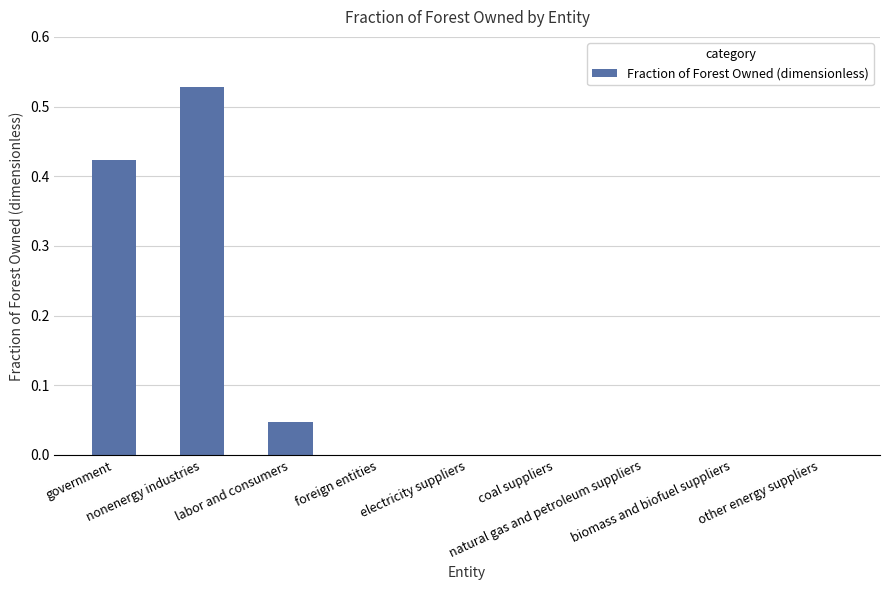

What is the change in value from government to foreign entities?

-0.4